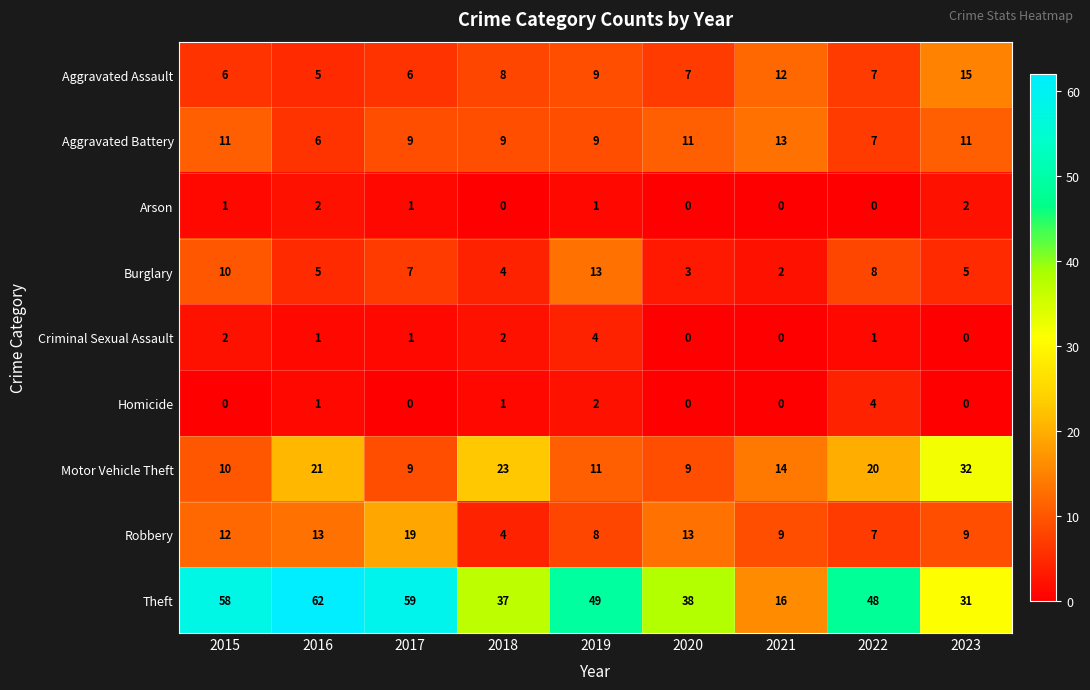

Which series has the largest total across all categories?

Theft